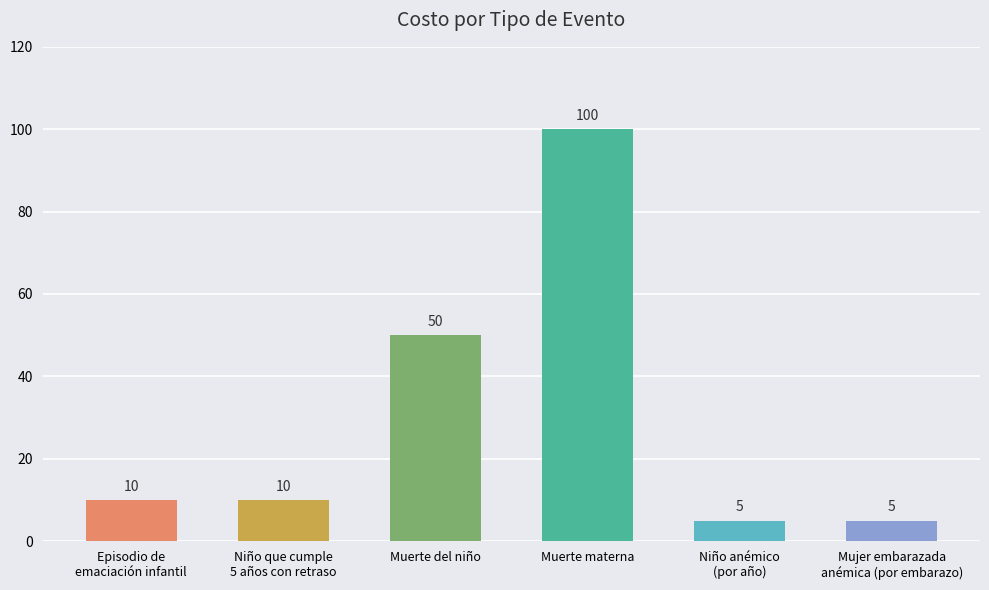

What is the change in value from Niño que cumple
5 años con retraso to Muerte del niño?

+40